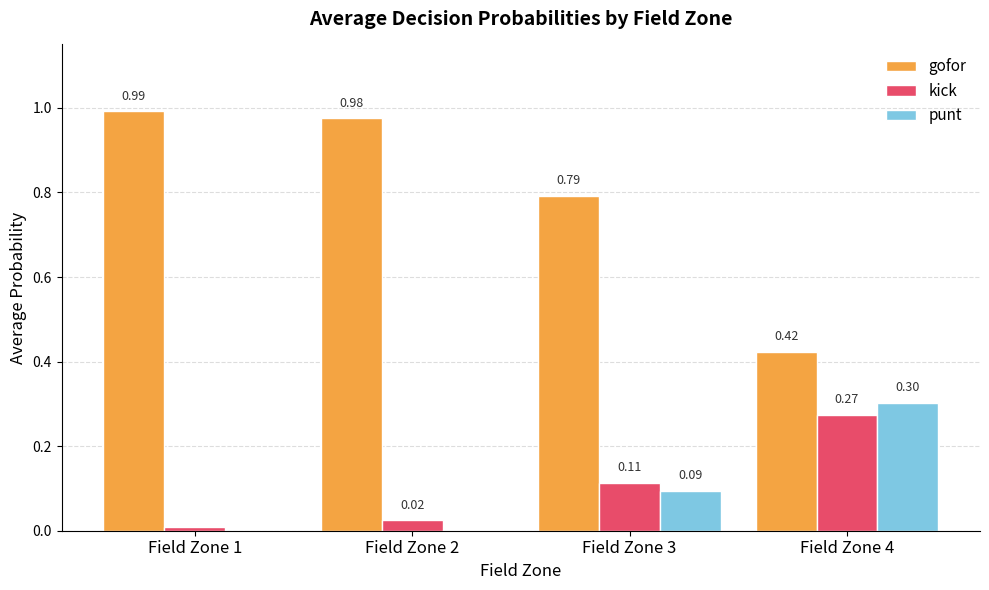

Which series has the largest total across all categories?

gofor